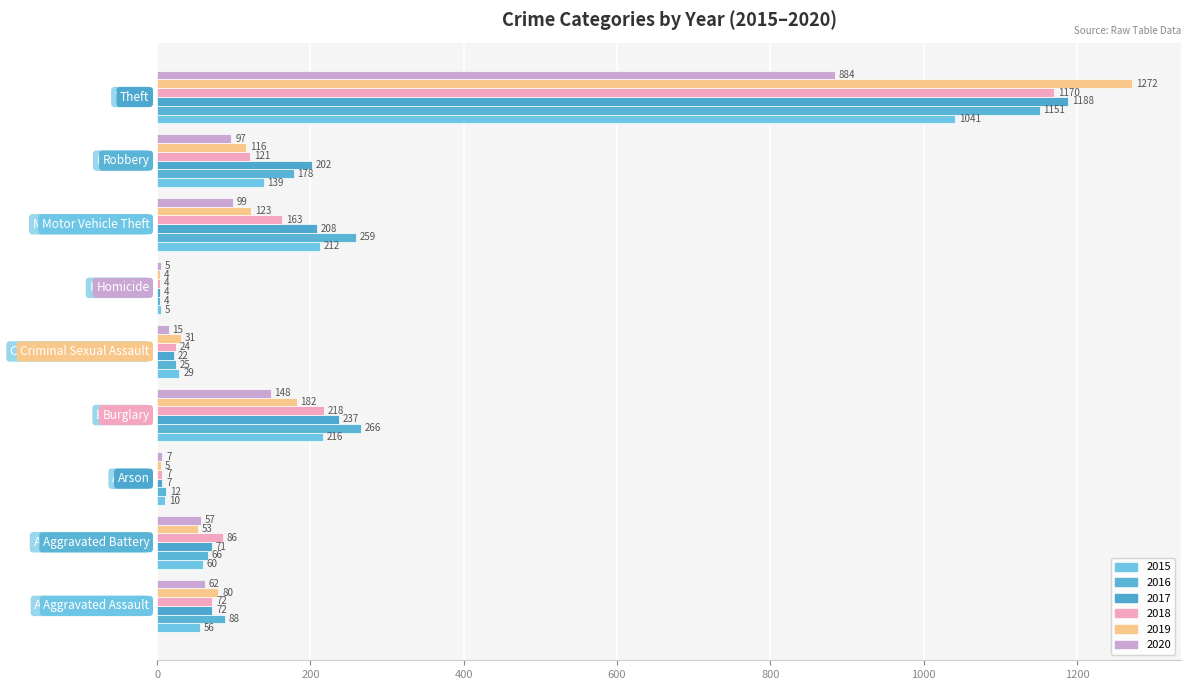

What are all the series names shown in the legend?

2015, 2016, 2017, 2018, 2019, 2020